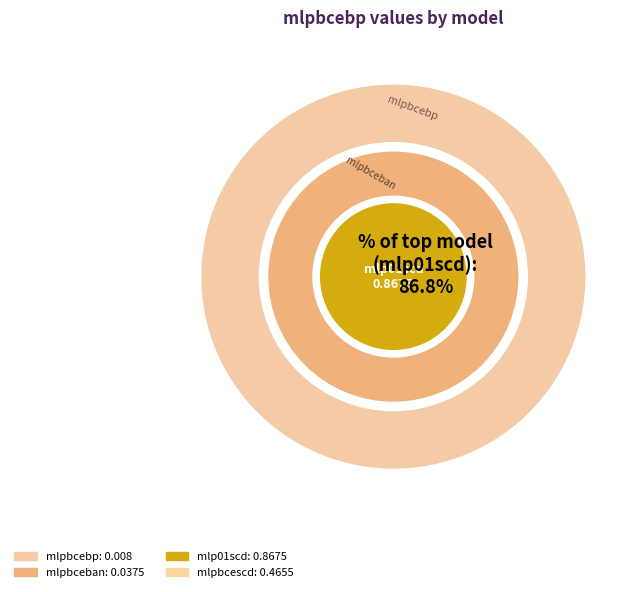

Which slice is the smallest?

mlpbcebp